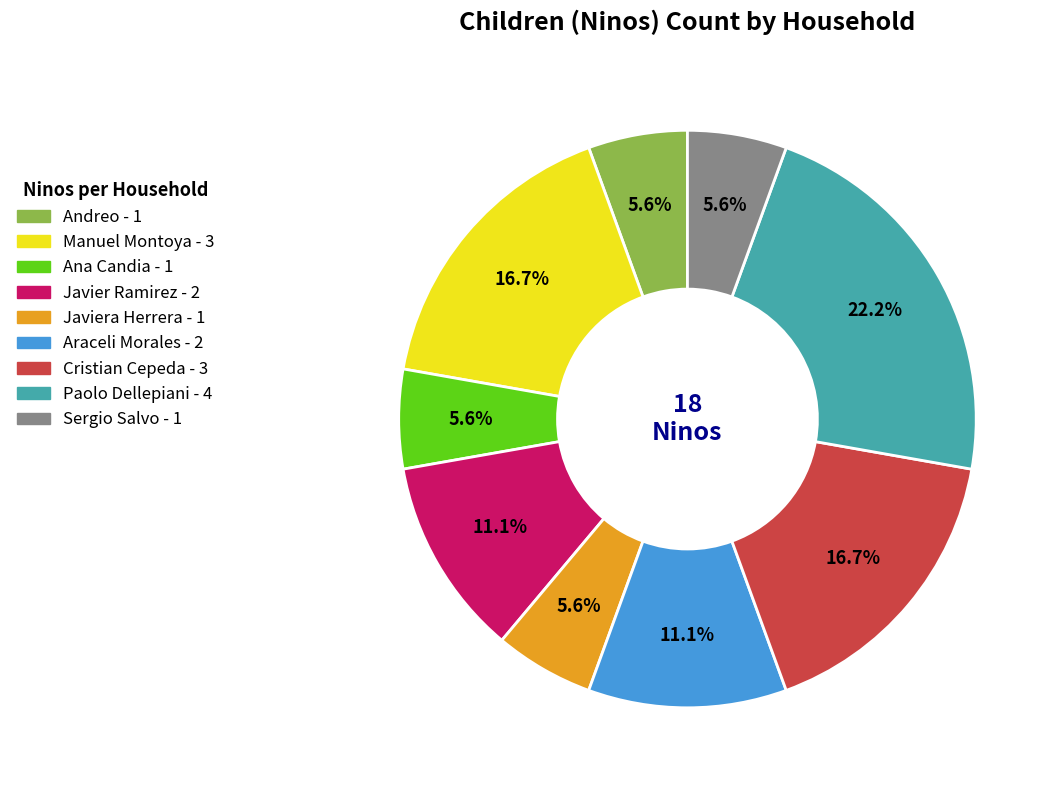

Does any single category account for the majority?

No